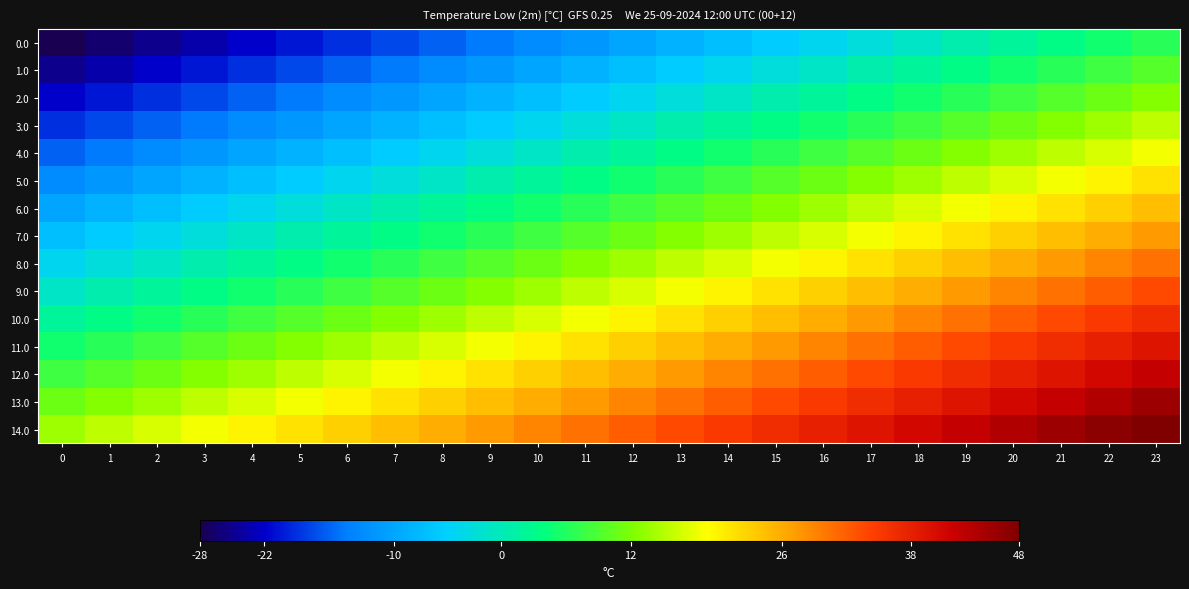

How many distinct data groups are displayed?

15